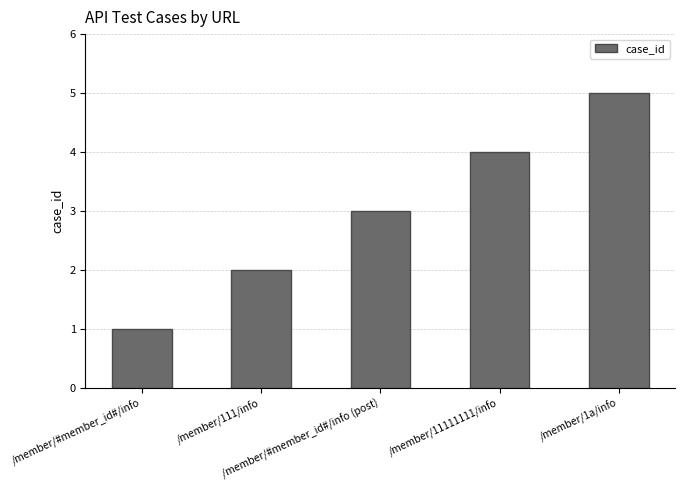

Reading left to right, what are all the values shown in this chart?

/member/#member_id#/info=1	/member/111/info=2	/member/#member_id#/info (post)=3	/member/11111111/info=4	/member/1a/info=5